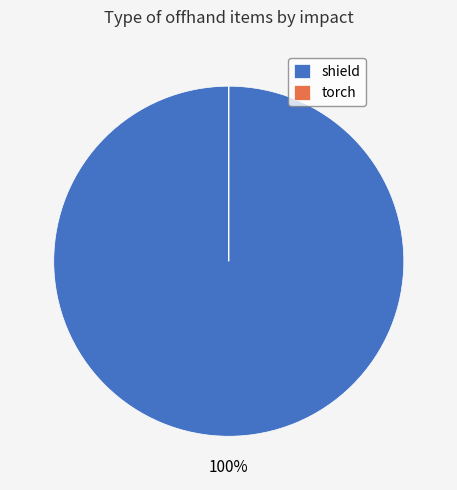

What is the largest slice in the pie chart?

shield